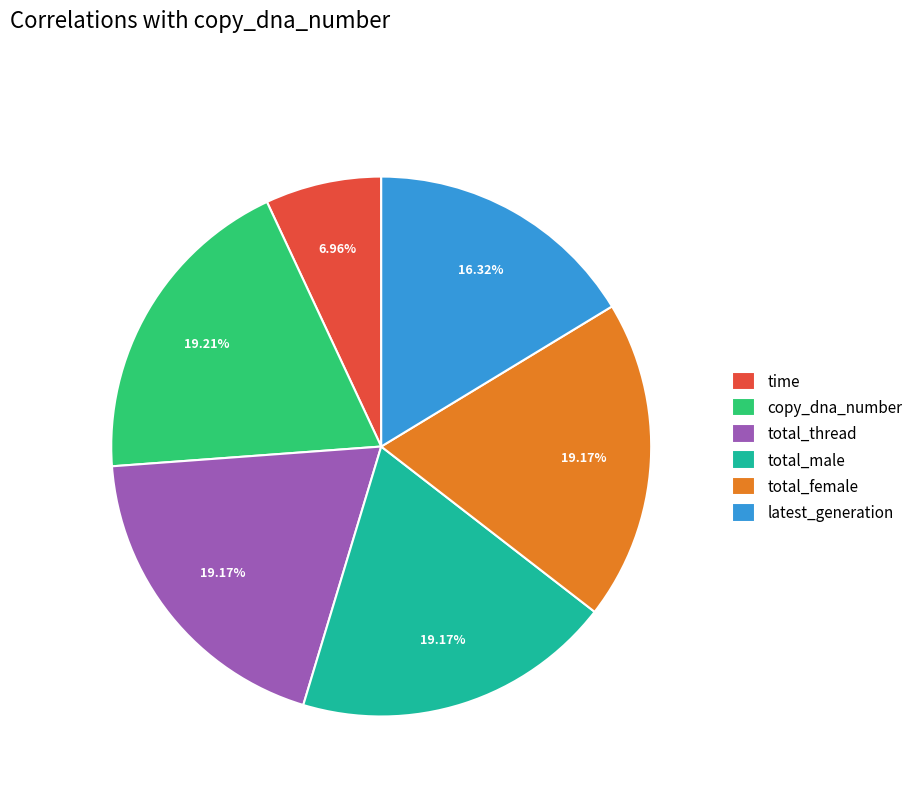

How many segments does this pie chart have?

6